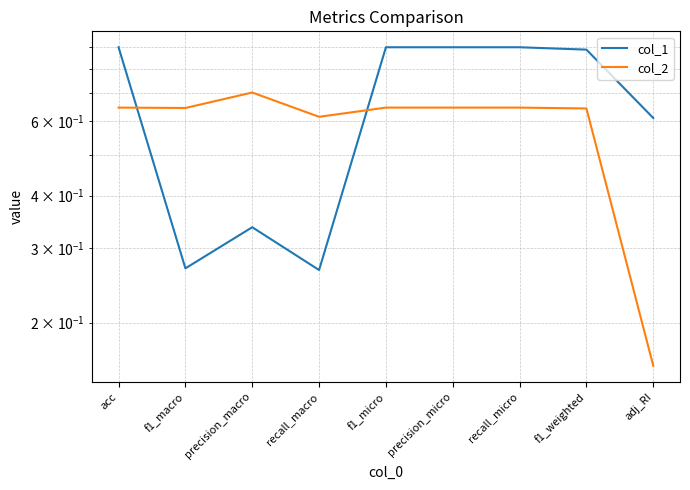

What is the average value of the col_2 series?

0.6